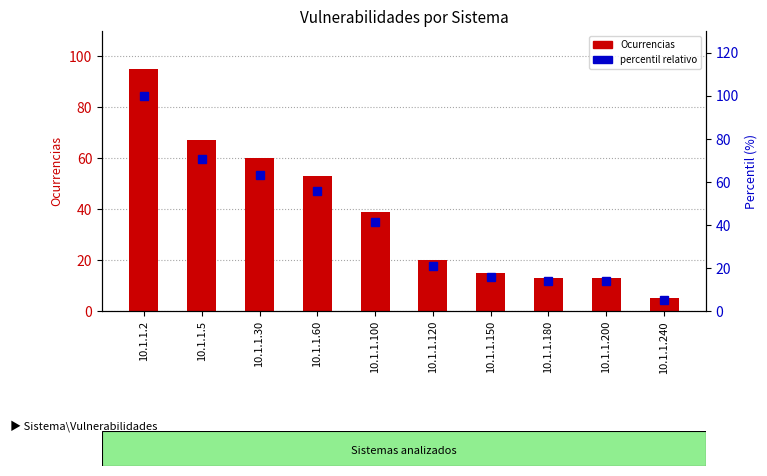

The percentil relativo series shows 72.2 at 10.1.1.100. True or false?

False